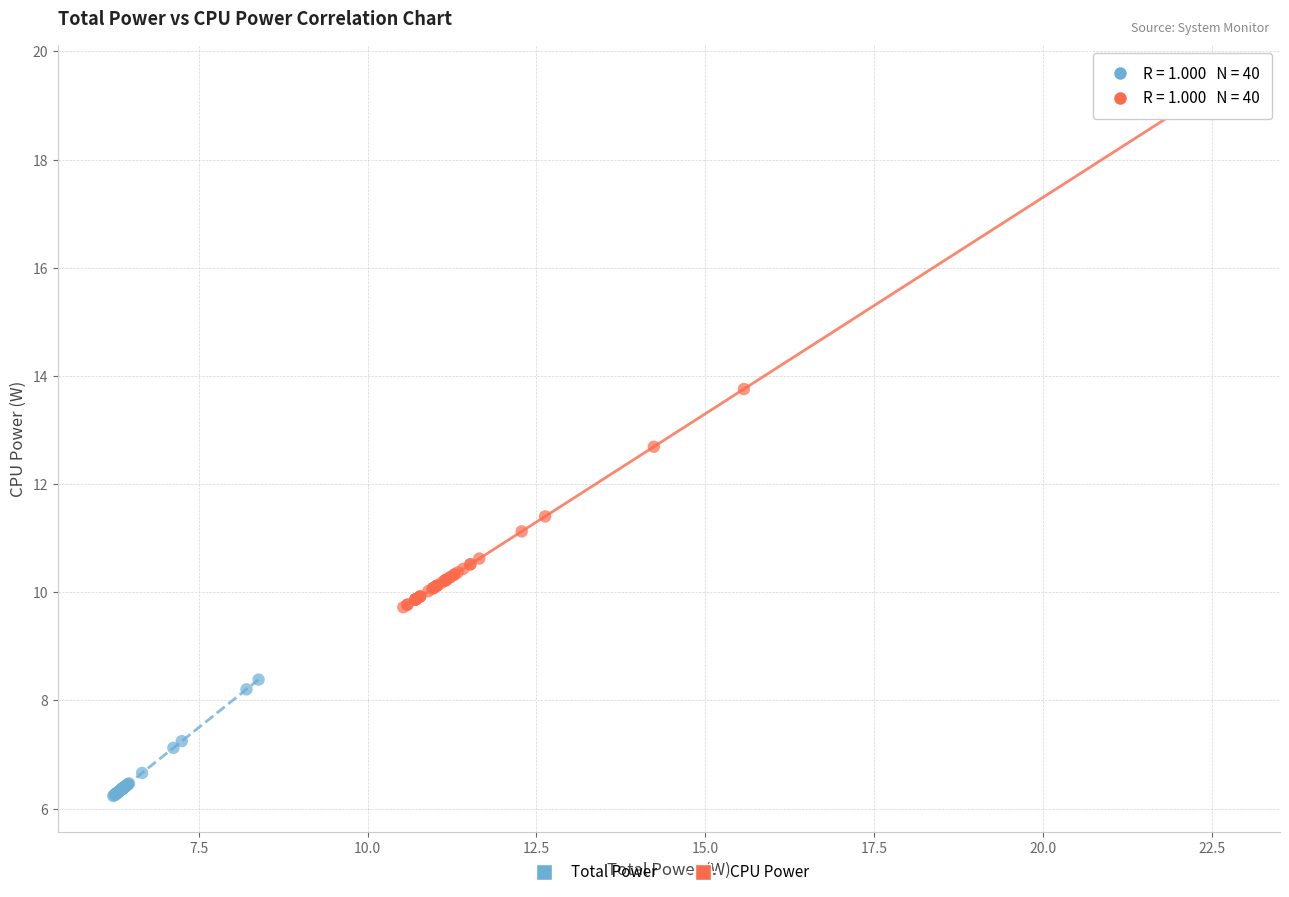

What are all the series names shown in the legend?

Total Power, CPU Power